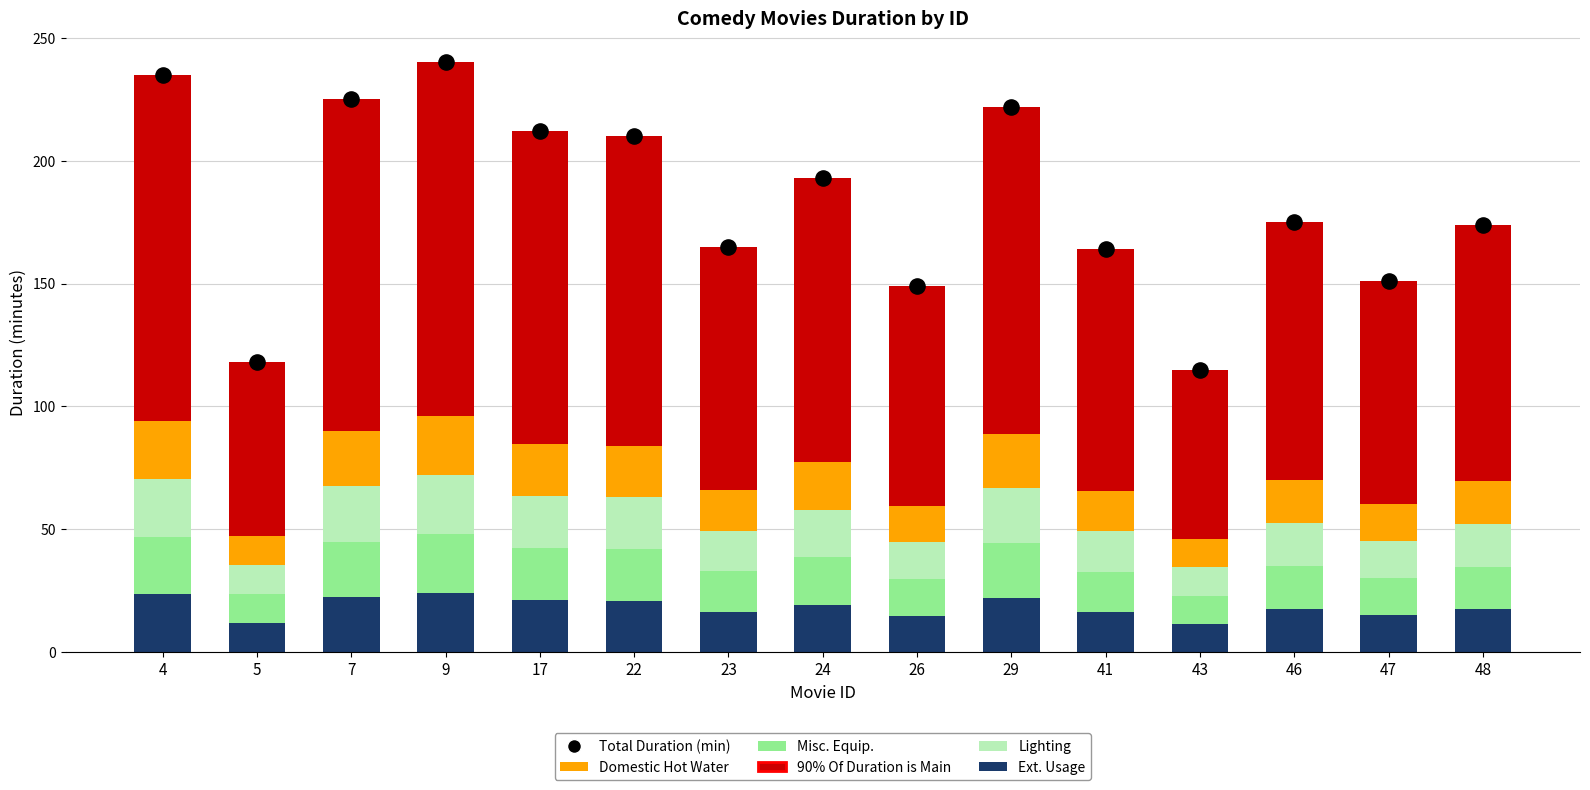

What is the total value across all series at 4?

470.0